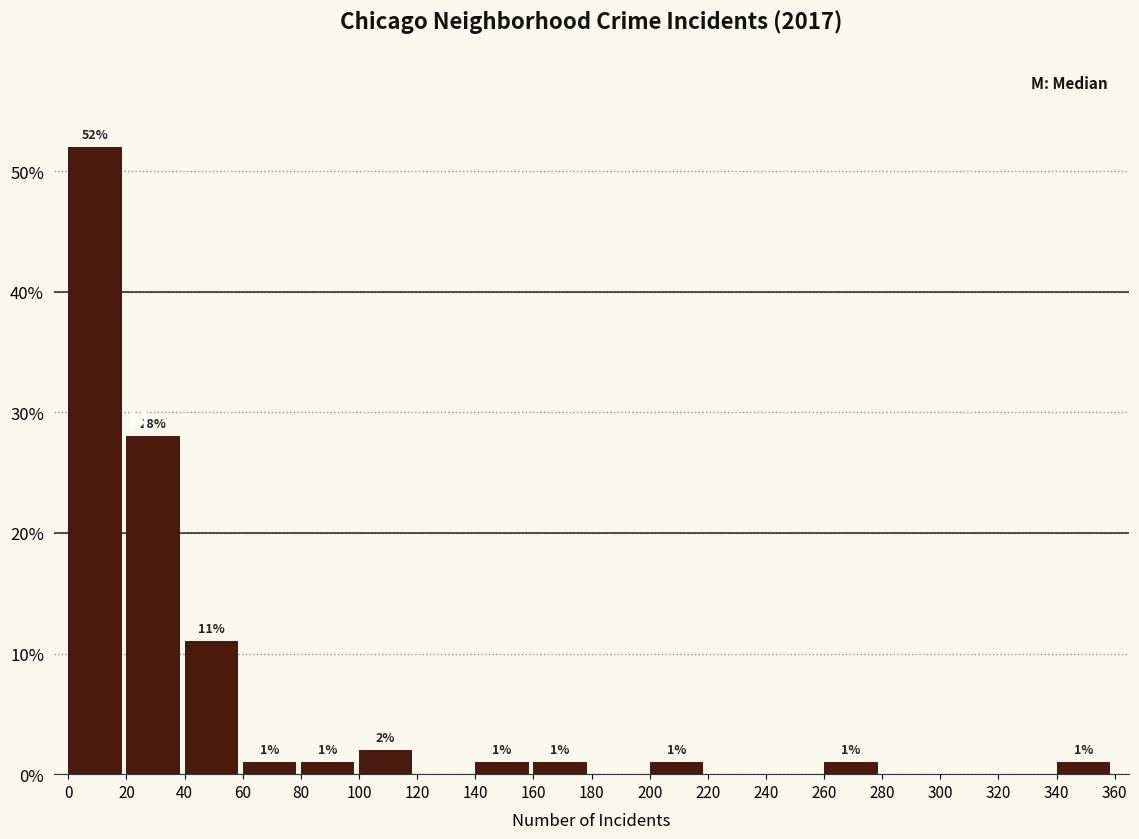

Over which range of the x-axis is the bar tallest?

0 to 20